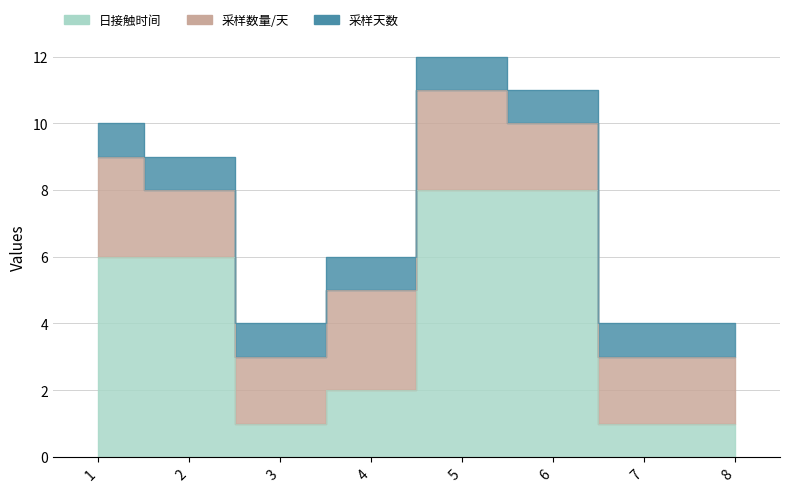

Is it true that 日接触时间 equals 6 at 2?

True